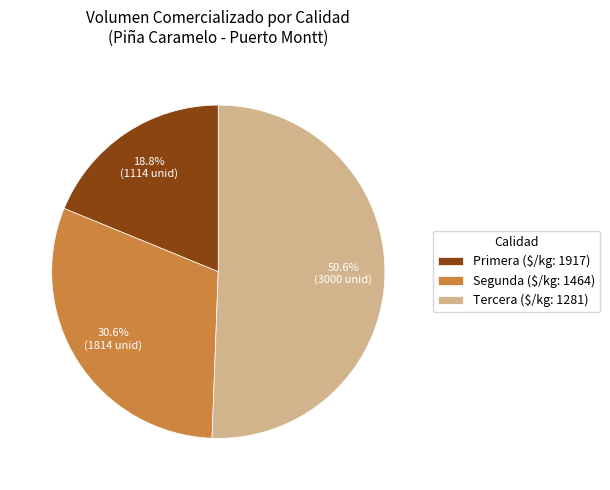

To the nearest percent, what portion does Primera represent?

19%